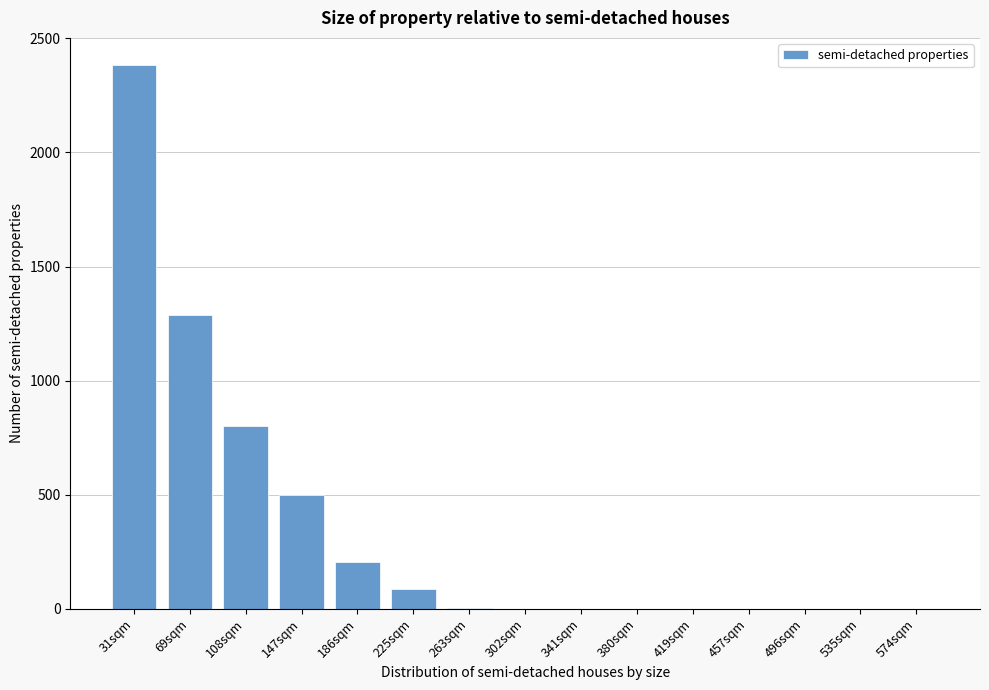

Between 31sqm and 225sqm, which is larger?

31sqm